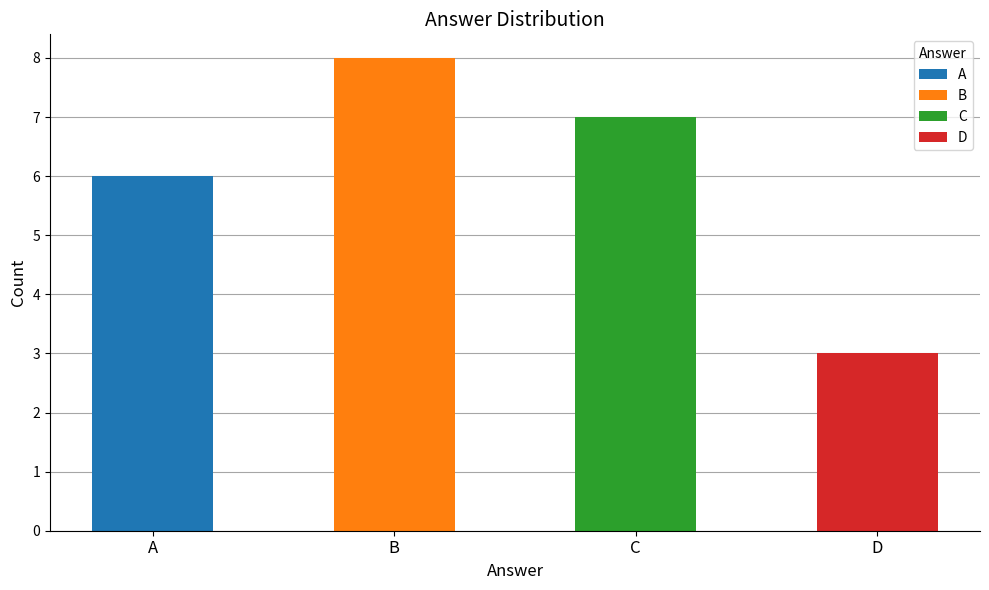

Which category has the highest value across all series?

B